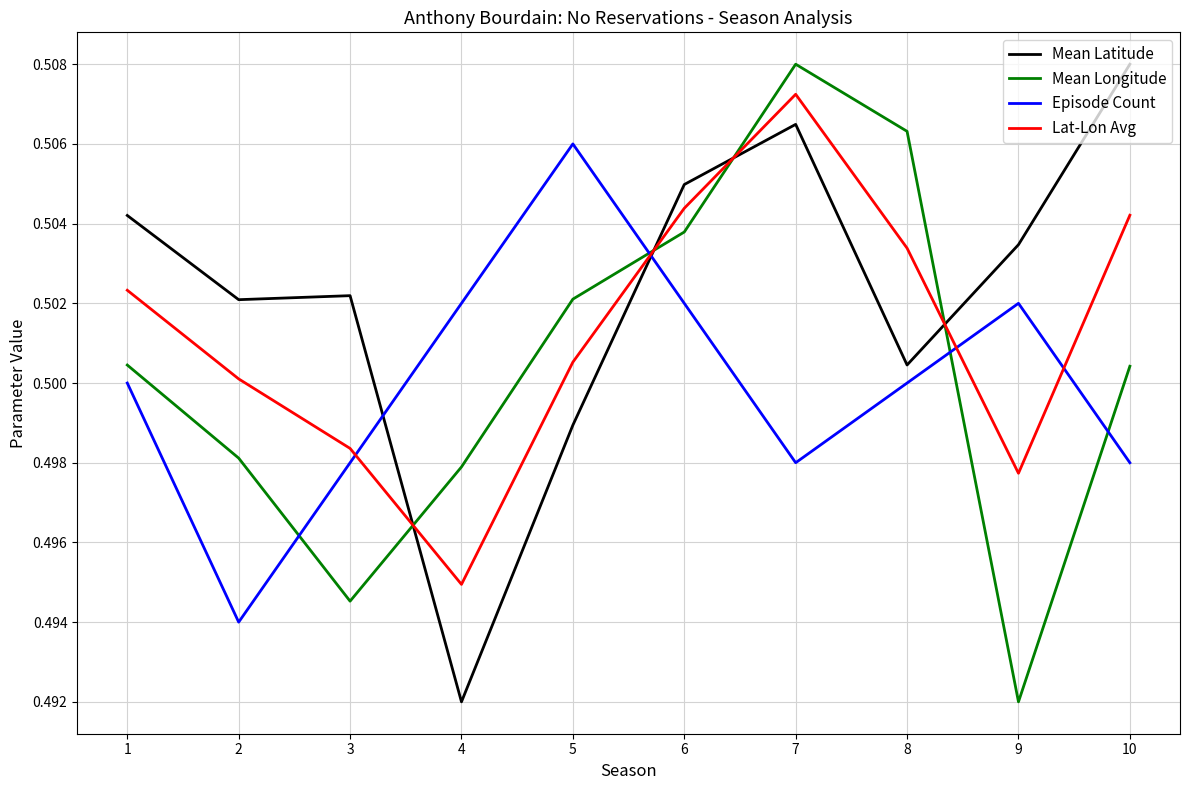

At which label does Mean Longitude reach its peak?

7